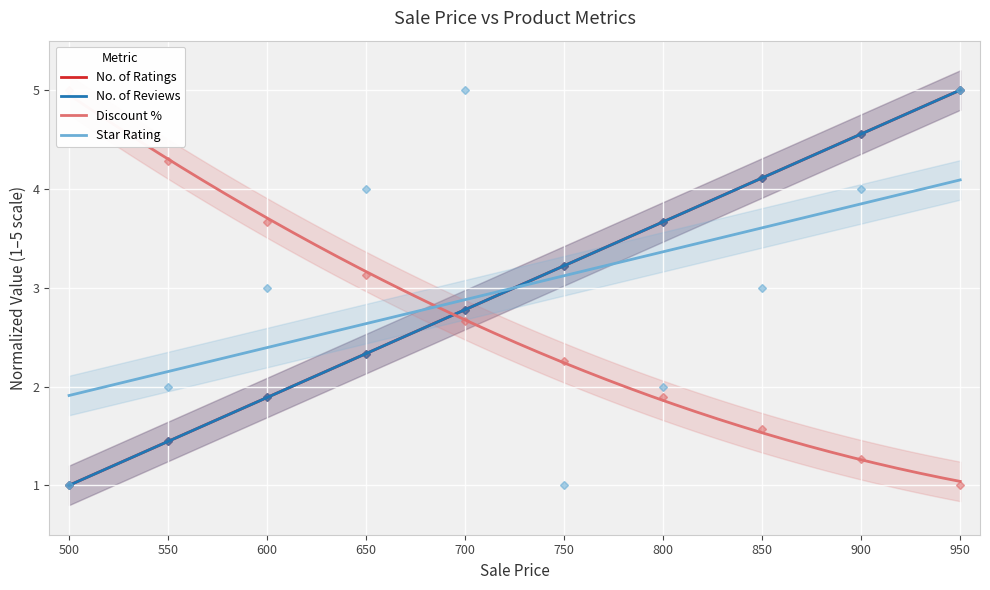

What is the difference between the No. of Reviews values at 750 and 500?

2.2